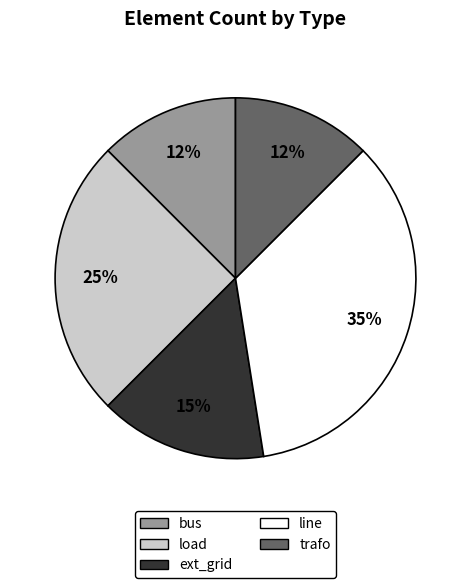

To the nearest percent, what percentage of the pie is line?

35%